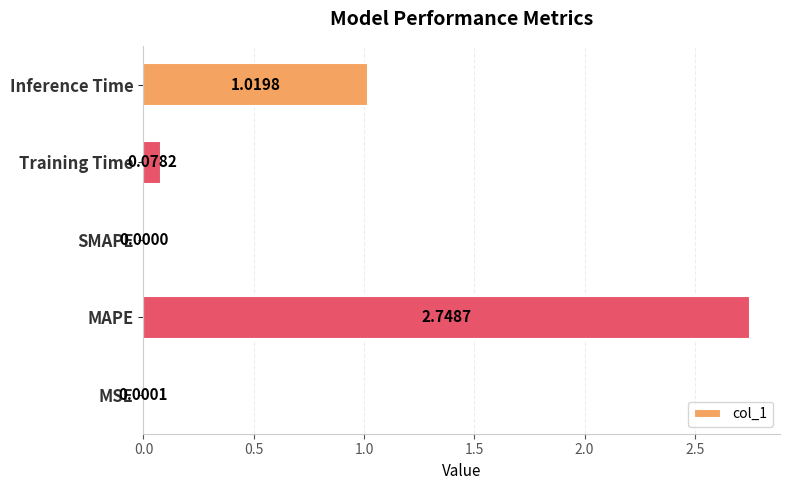

Between Inference Time and SMAPE, which is larger?

Inference Time